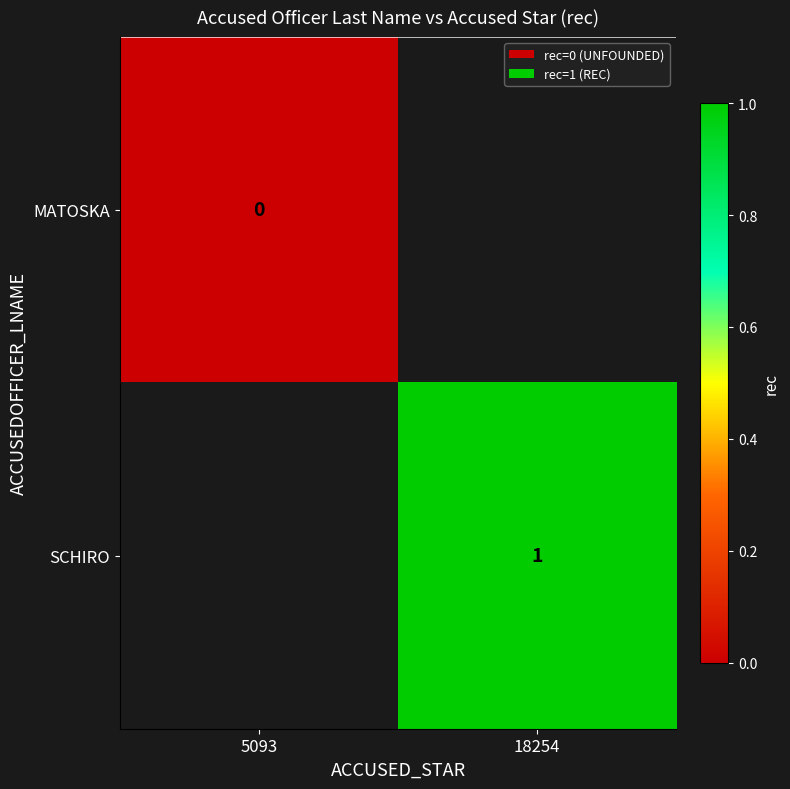

At how many categories does at least one series exceed 0?

1